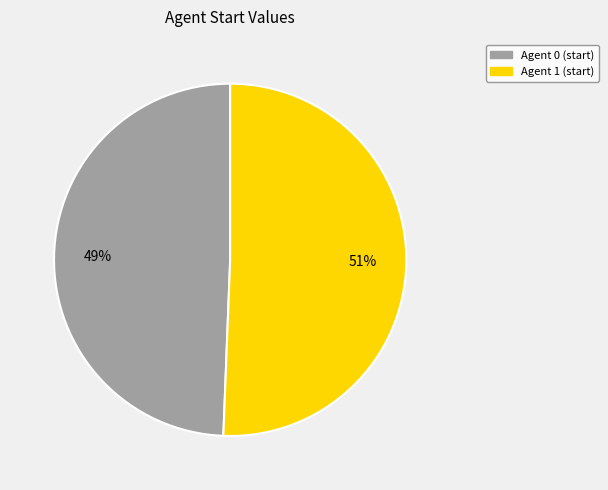

To the nearest percent, what is the average slice percentage?

50%